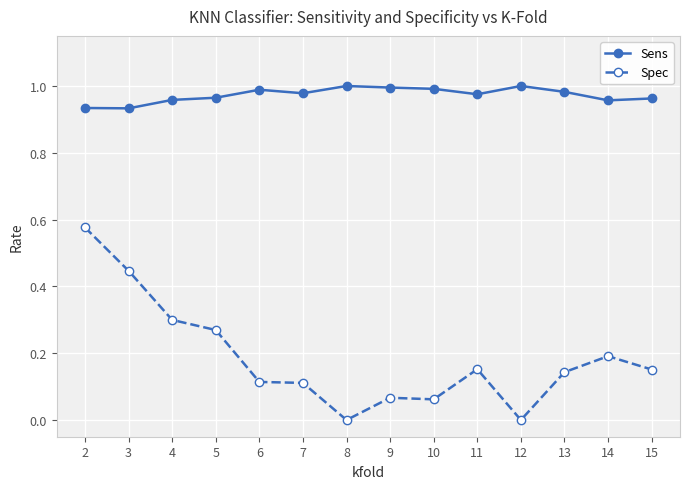

What is the sum of the Spec values at 2 and 14?

0.8